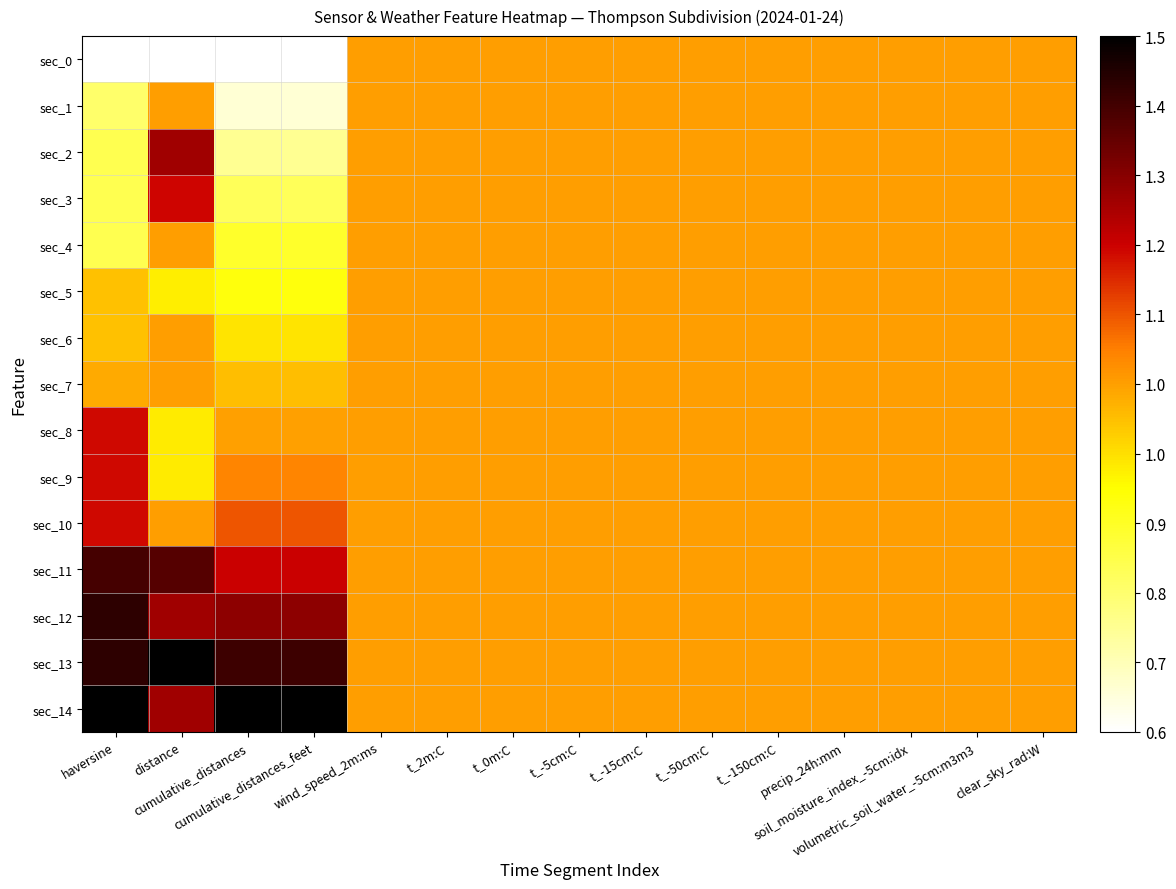

At which category is the sum across all series the highest?

distance